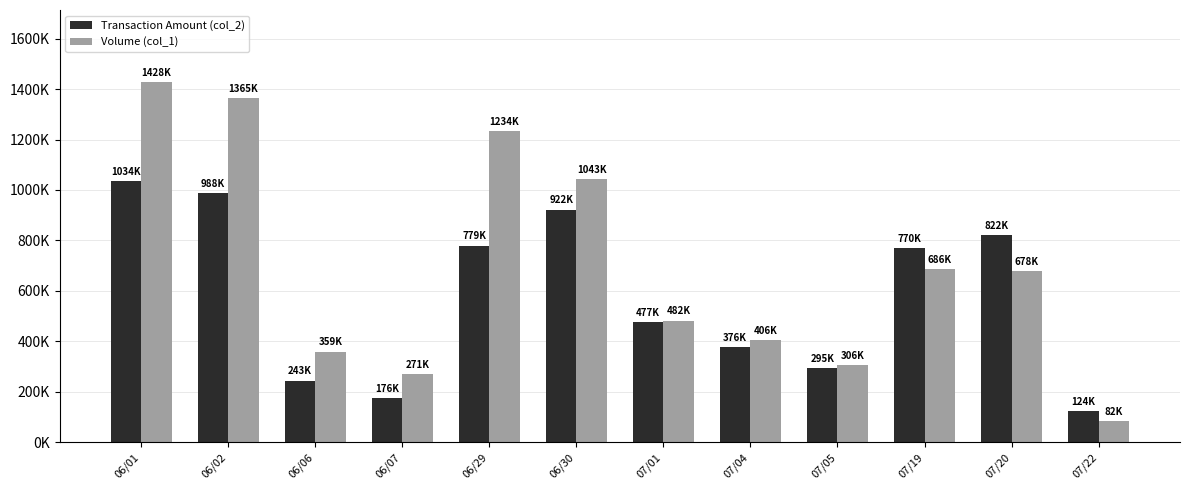

What is the label of the 8th bar from the right?

06/29